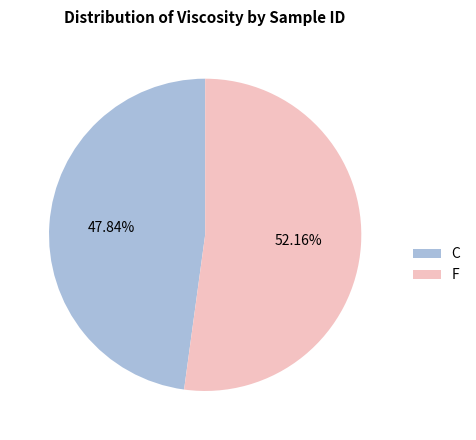

What percentage is the F slice, to the nearest percent?

52%